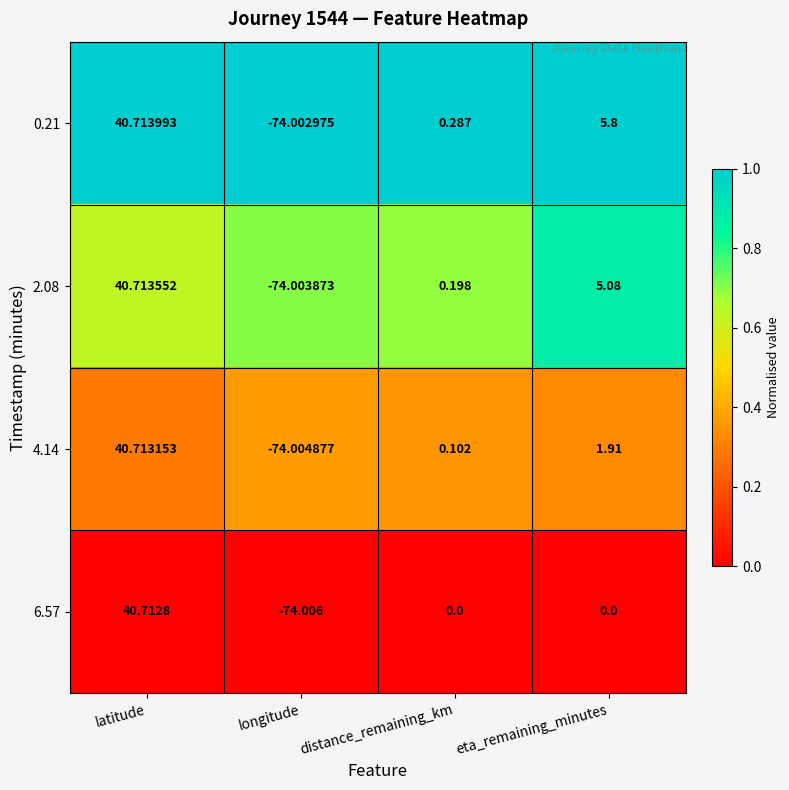

Which series has the largest range (max minus min)?

6.57